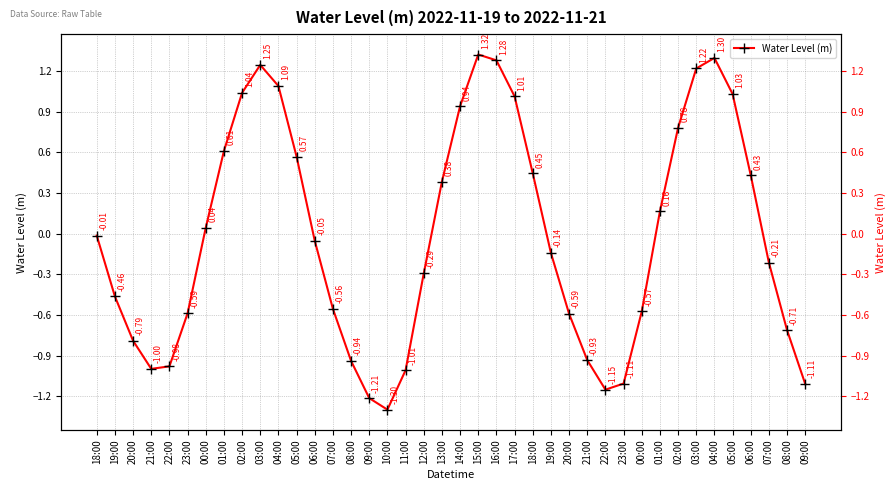

Which category has the highest value across all series?

15:00